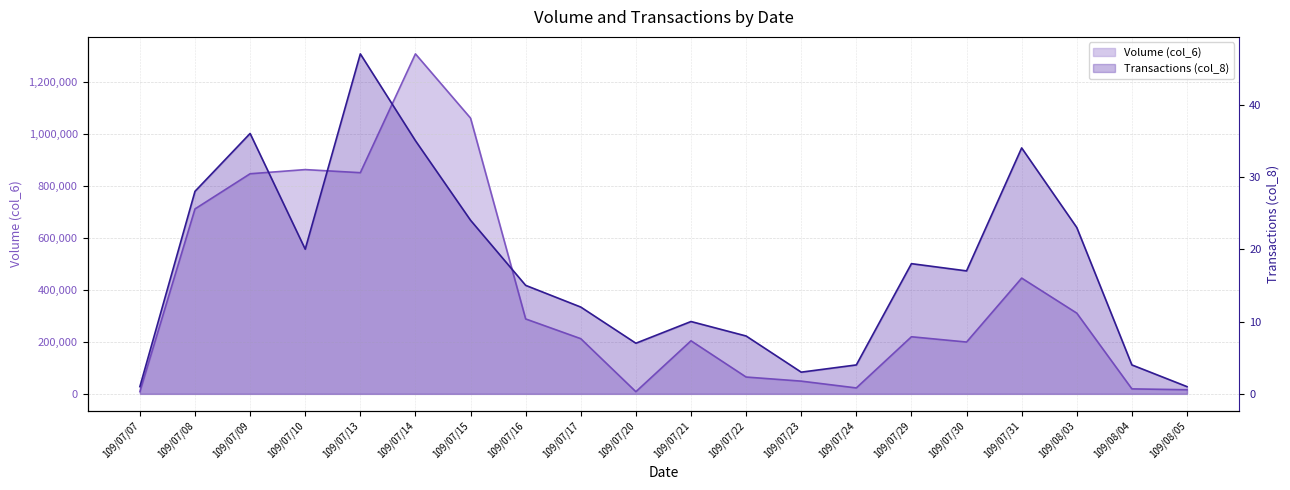

At which label does Transactions (col_8) first exceed 17?

109/07/08